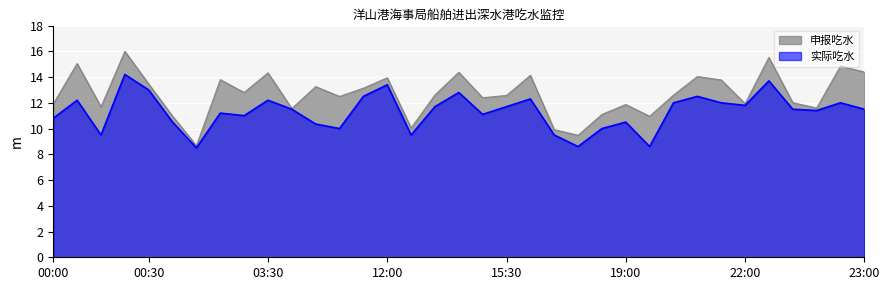

What is the maximum value shown in the chart?

16.0